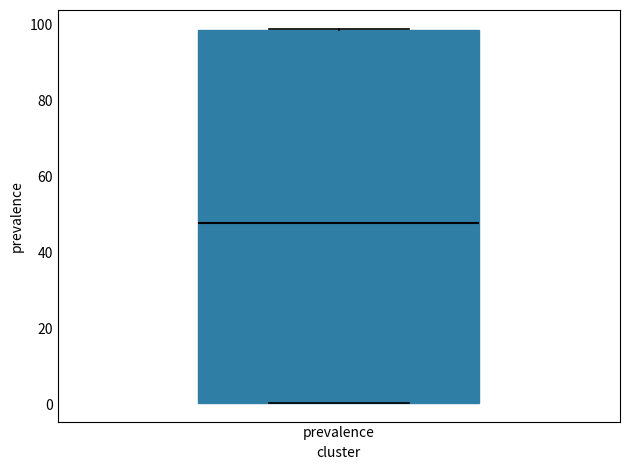

Transcribe this box plot: give where the median line is, the range the box spans, and where the two whiskers end, as read against the y-axis. The values are not printed on the chart, so give them approximately, as read against the axis.

median 48, box 0 to 98, whiskers 0 to 98